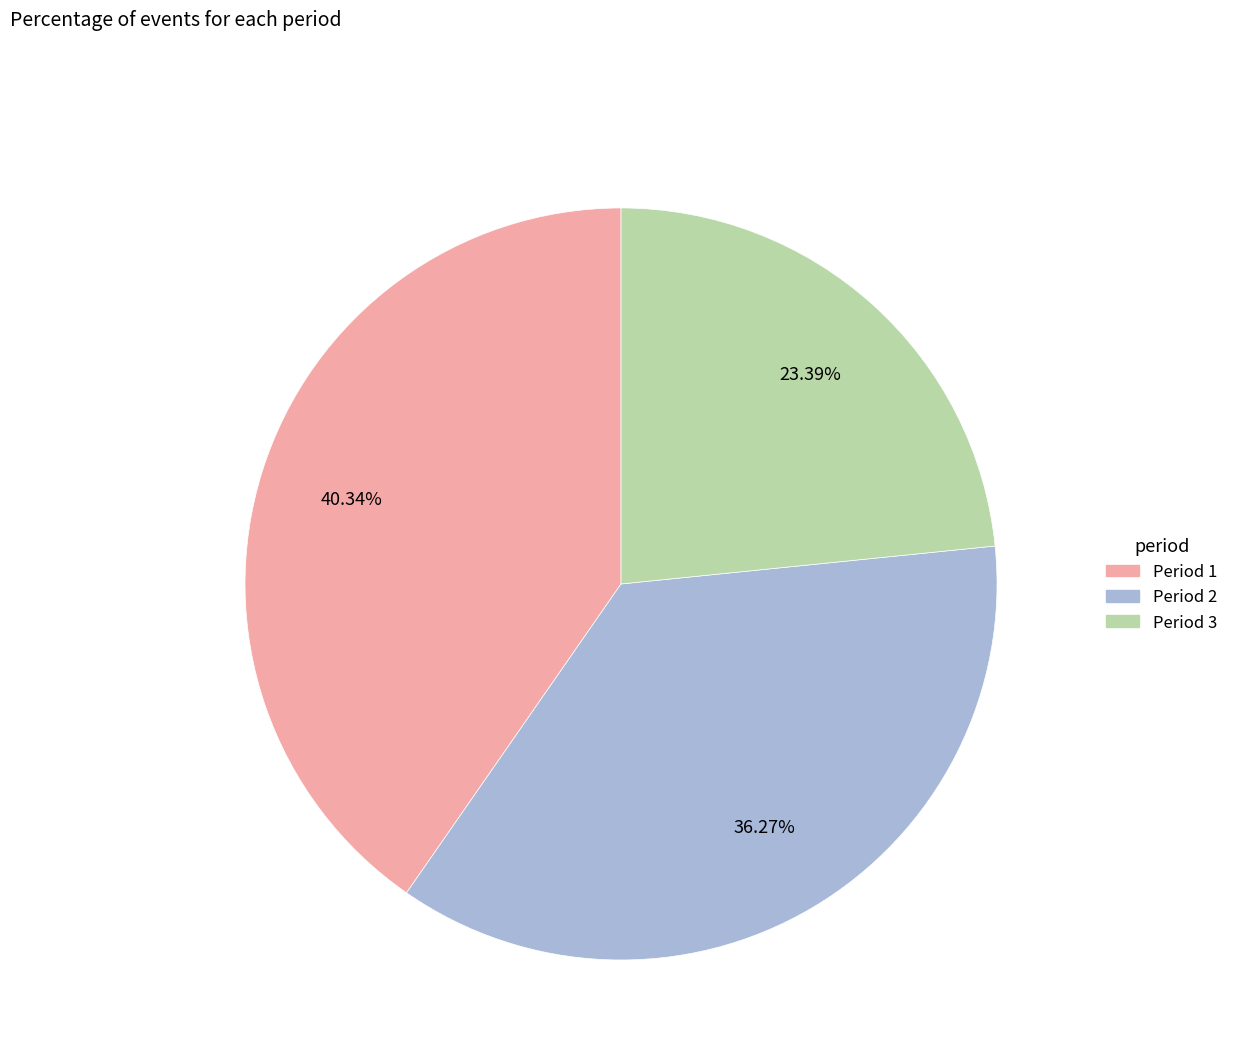

Do Period 3 and Period 1 together represent more than half of the pie?

Yes